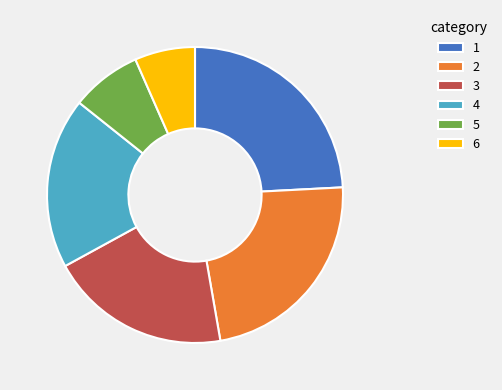

What is the smallest slice in the pie chart?

6